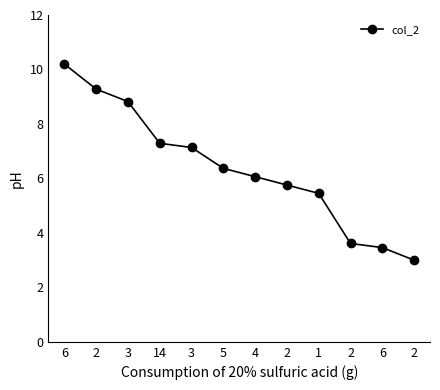

Where is the data nearest to the value 6?

4